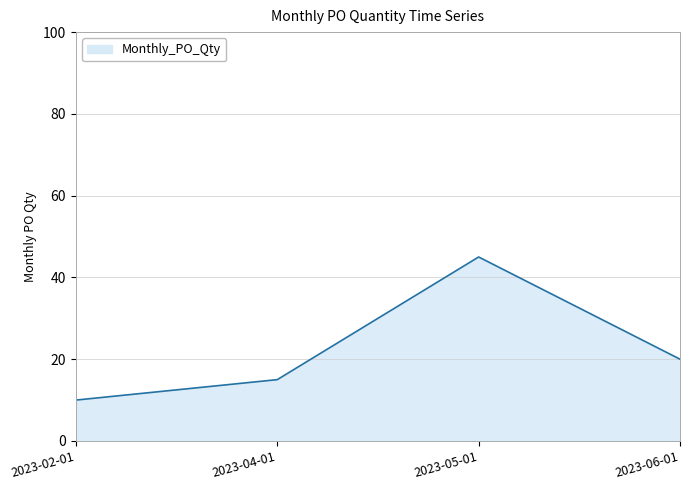

What is the change in value from 2023-02-01 to 2023-05-01?

+35